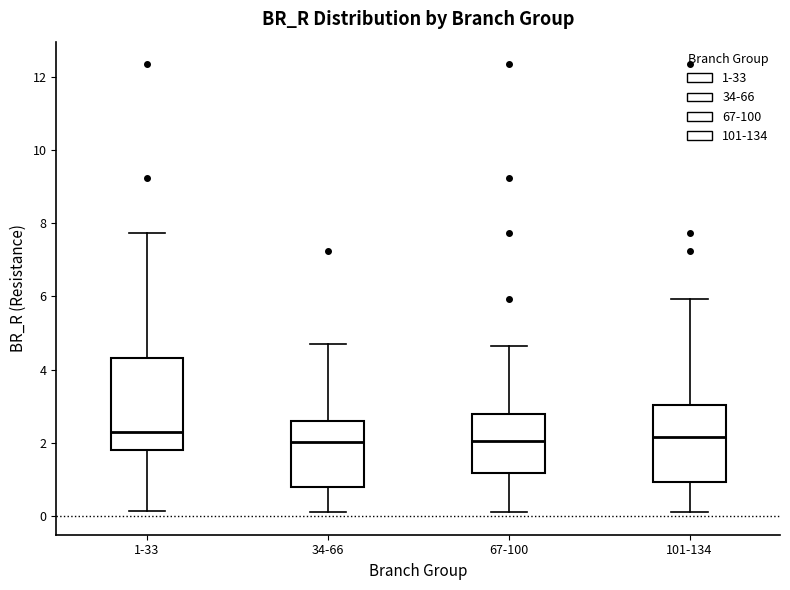

Reading left to right, read every box against the y-axis: the position of its median line, the range the box covers, and the ends of its whiskers. The values are not printed on the chart, so give them approximately, as read against the axis.

1-33: median 2.2, box 1.8 to 4.4, whiskers 0.2 to 7.8
34-66: median 2.0, box 0.8 to 2.6, whiskers 0.0 to 4.6
67-100: median 2.0, box 1.2 to 2.8, whiskers 0.0 to 4.6
101-134: median 2.2, box 1.0 to 3.0, whiskers 0.0 to 6.0